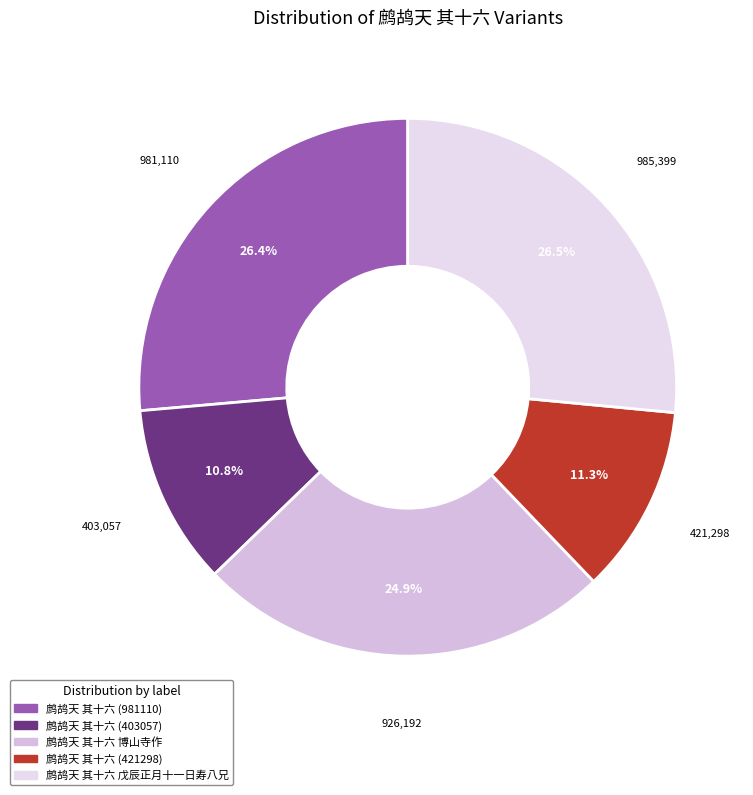

What percentage do 鹧鸪天 其十六 (403057) and 鹧鸪天 其十六 博山寺作 together represent?

35.8%